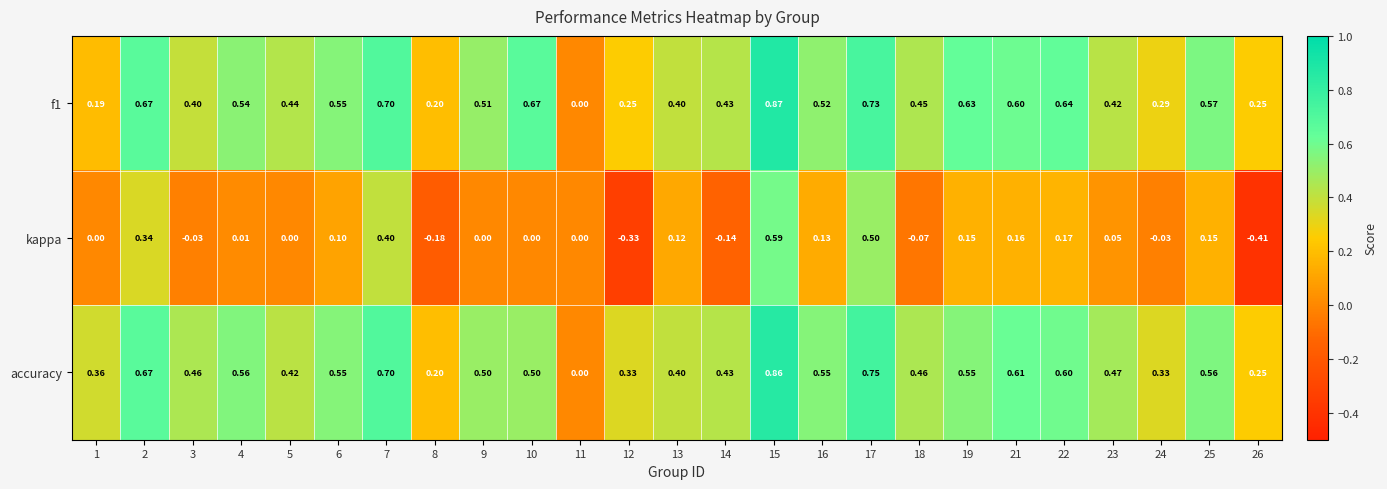

Is the value of f1 at 26 greater than the value of kappa at 3?

Yes